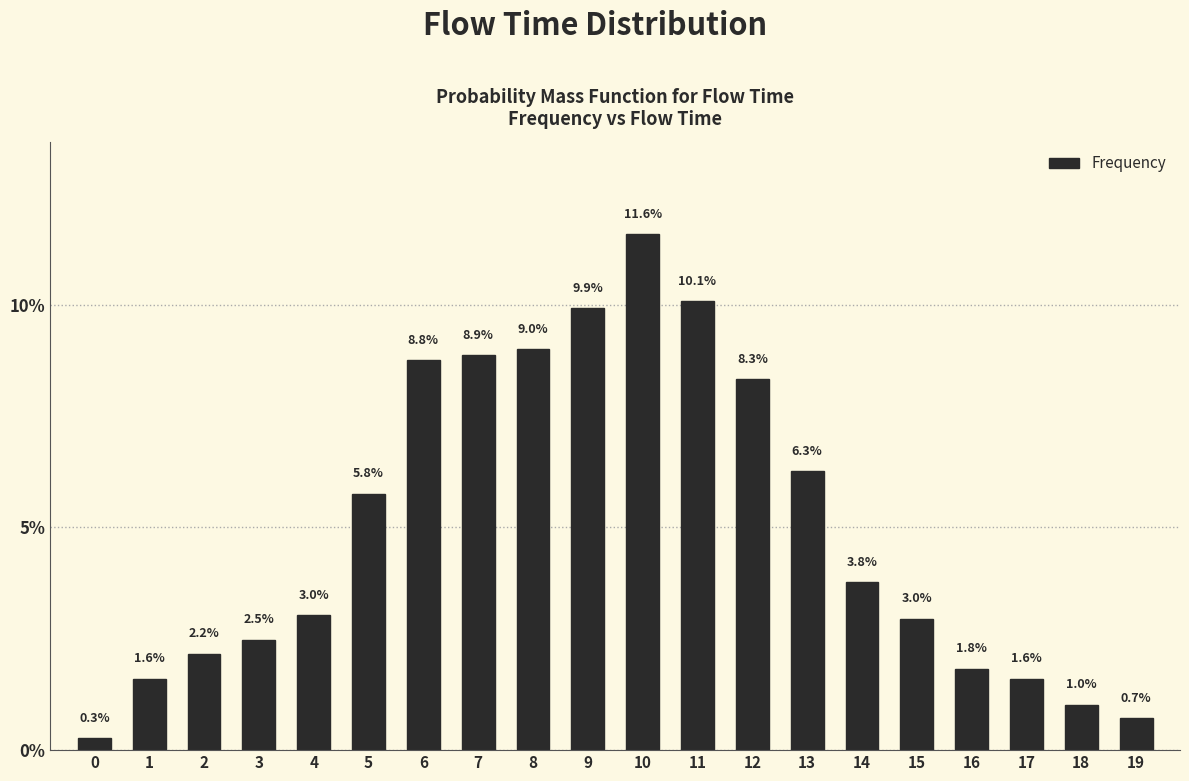

Reading left to right, list all the values displayed in this chart.

0.3	1.6	2.2	2.5	3.0	5.8	8.8	8.9	9.0	9.9	11.6	10.1	8.3	6.3	3.8	3.0	1.8	1.6	1.0	0.7